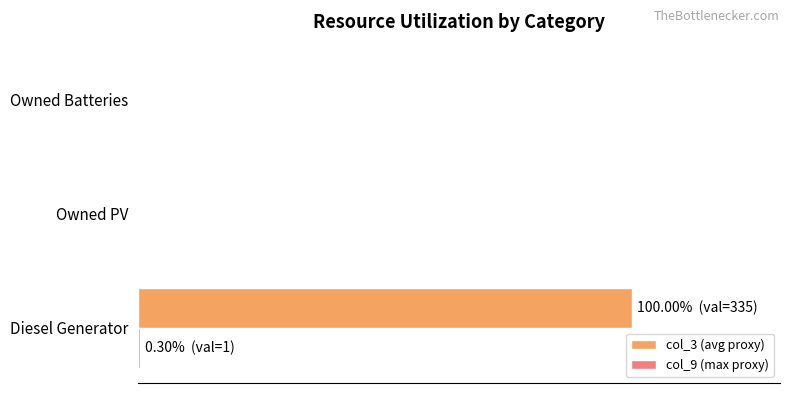

What are all the series names shown in the legend?

col_3 (avg proxy), col_9 (max proxy)